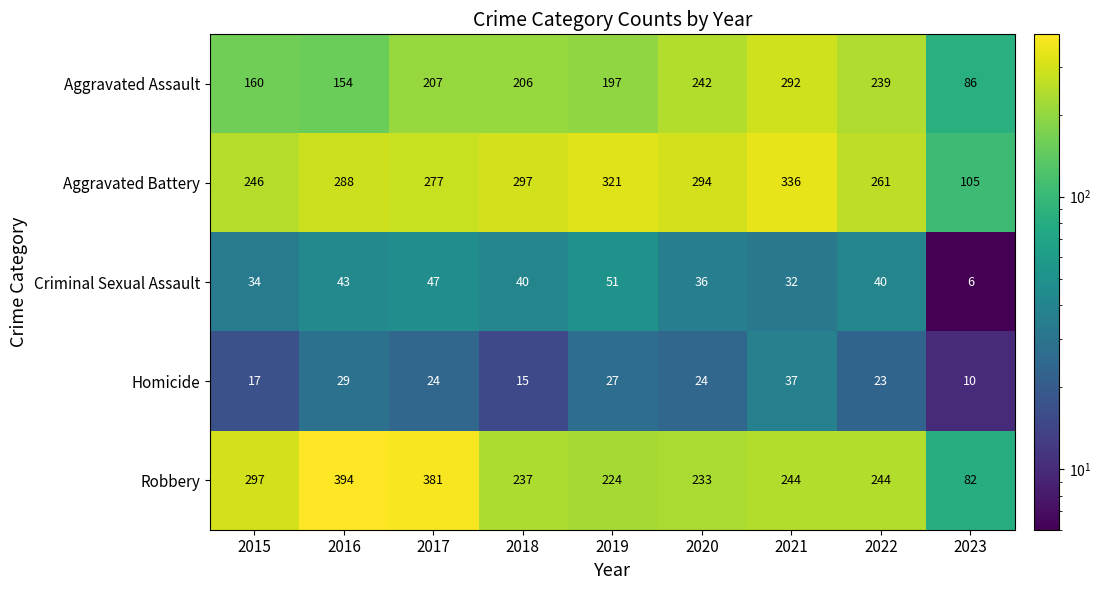

Which series has the largest total across all categories?

Aggravated Battery